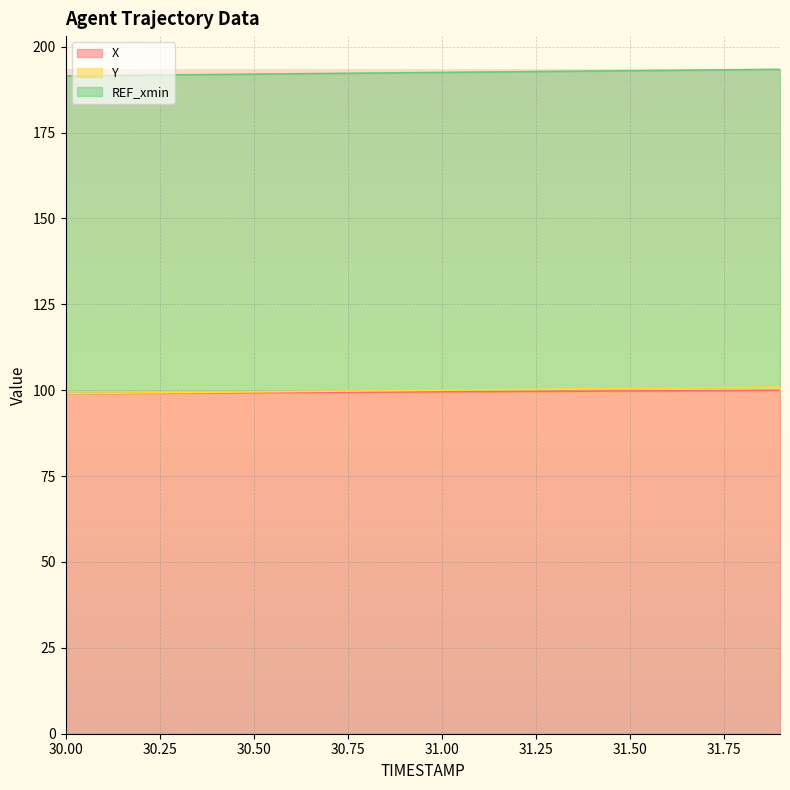

Is it true that X equals 27.5 at 31.50?

False